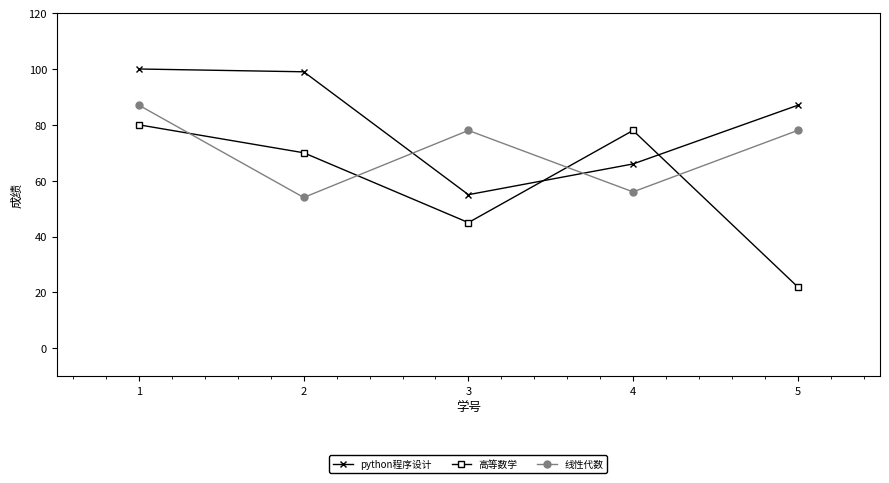

Does the chart display data point markers on the line(s)?

Yes